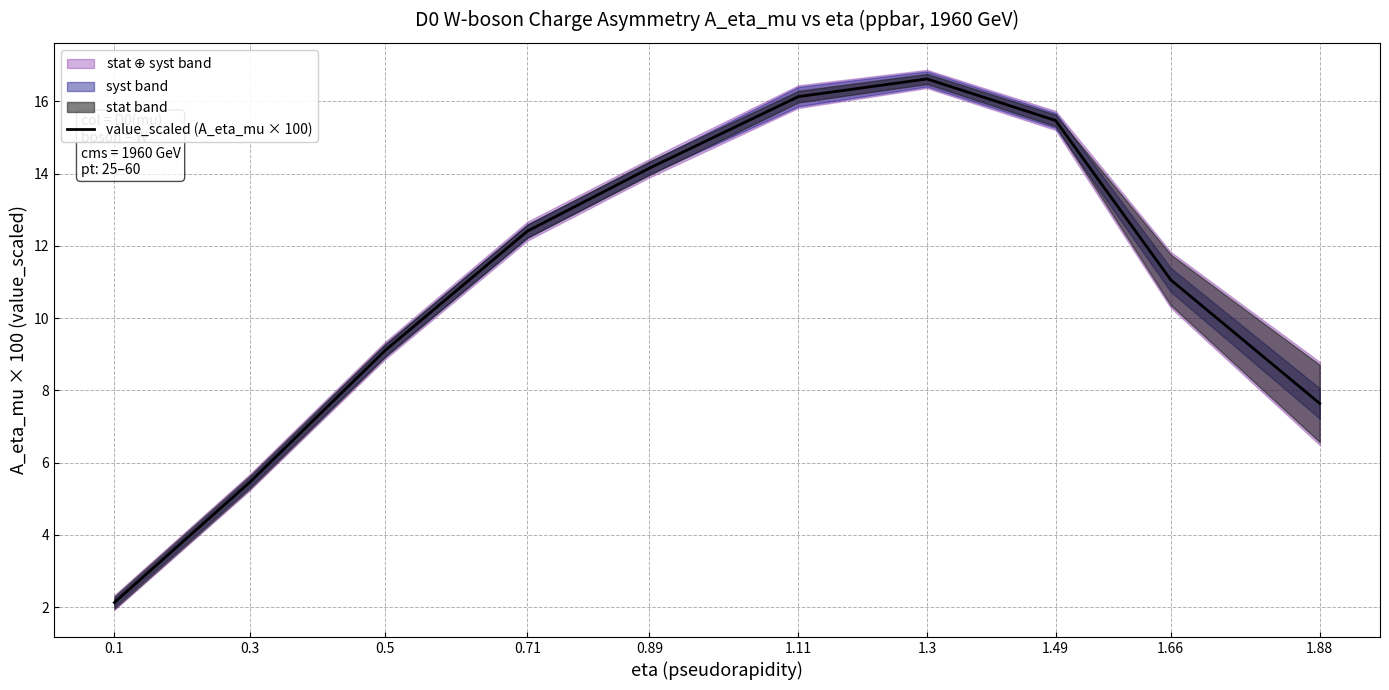

Where does the data first go above 12?

0.71